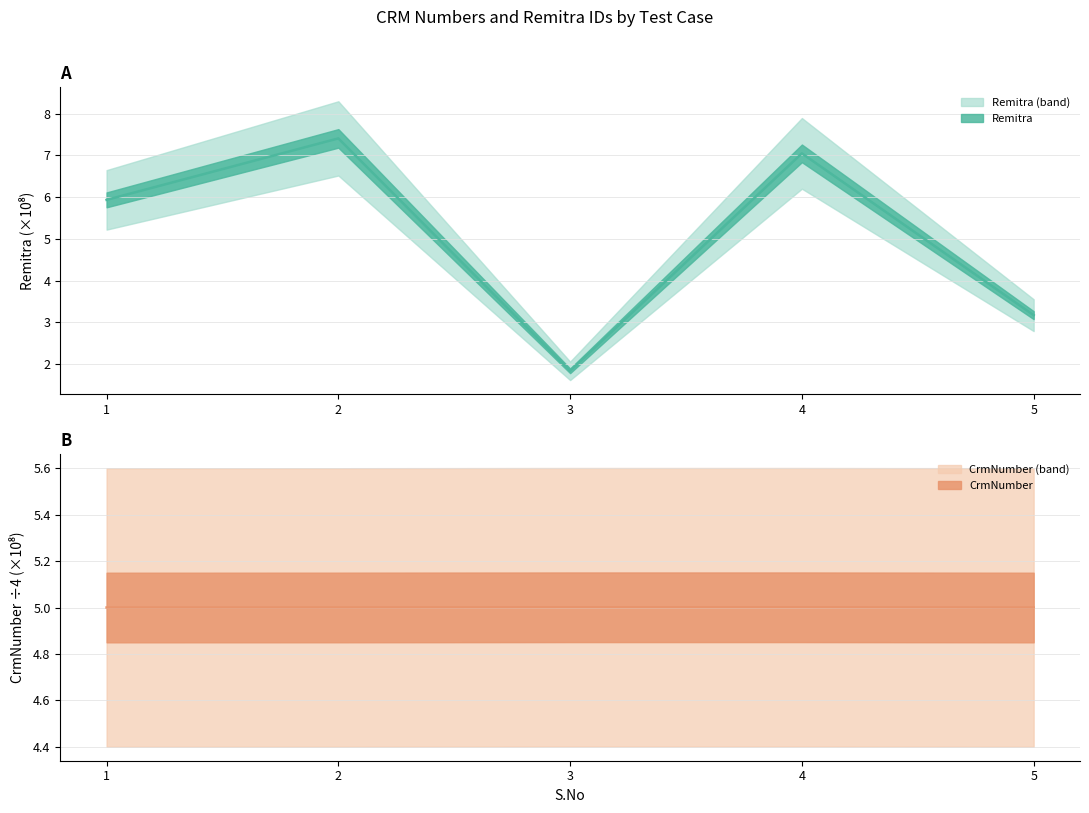

How many intersections are there between Remitra and CrmNumber?

3